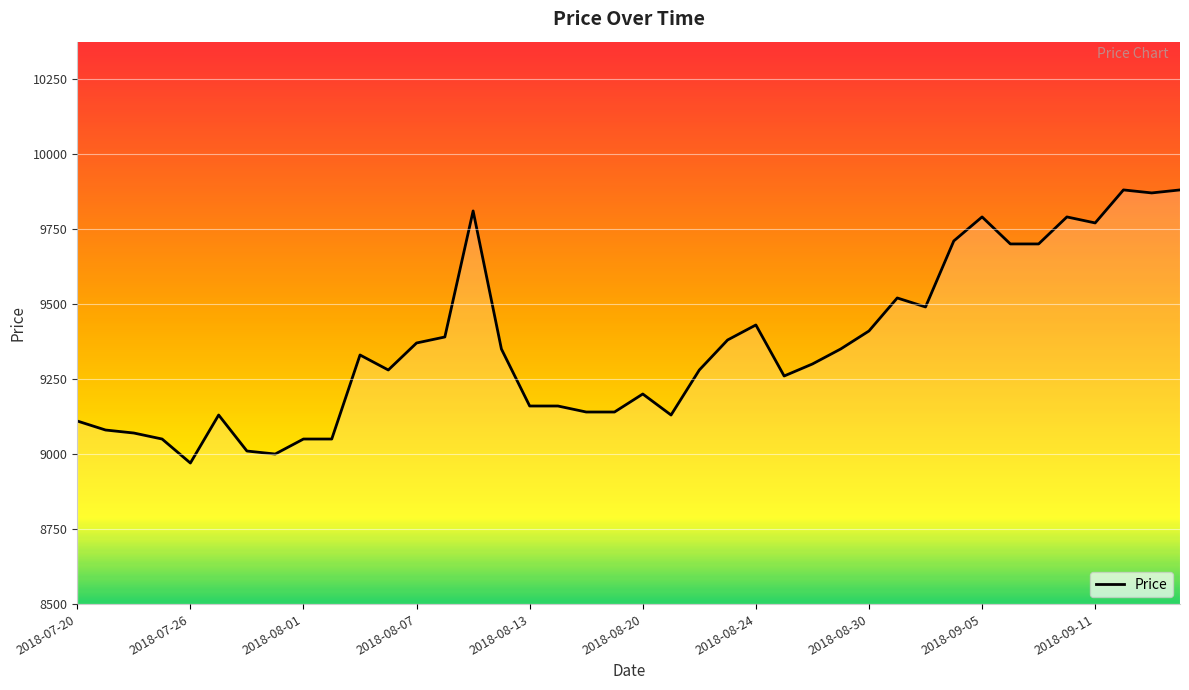

What is the difference between the maximum and second lowest values?

880